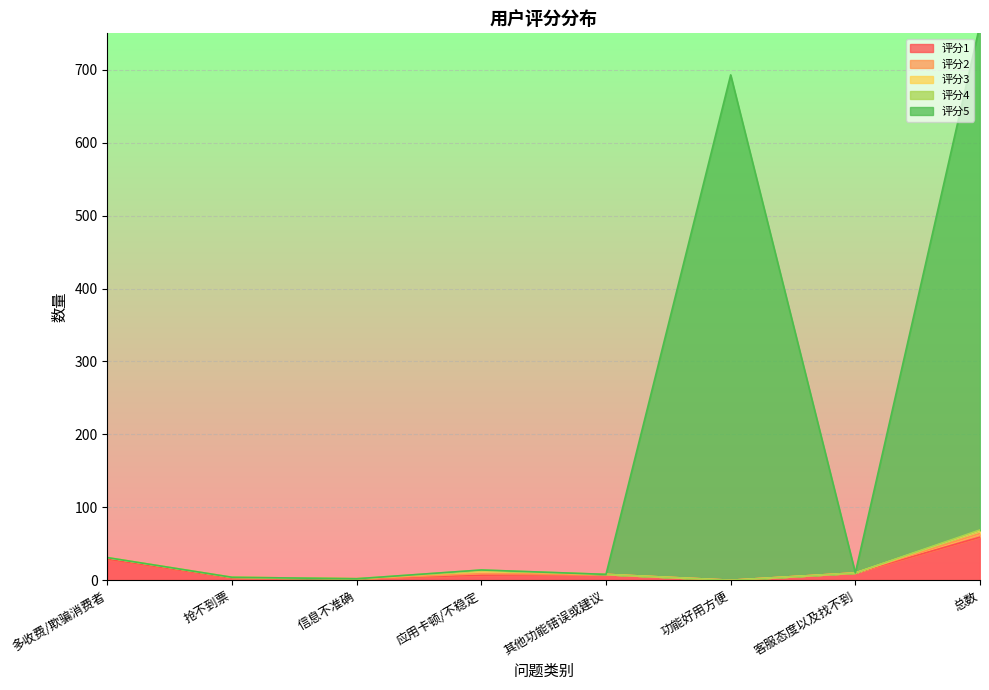

What is the difference between the 评分1 values at 应用卡顿/不稳定 and 多收费/欺骗消费者?

22